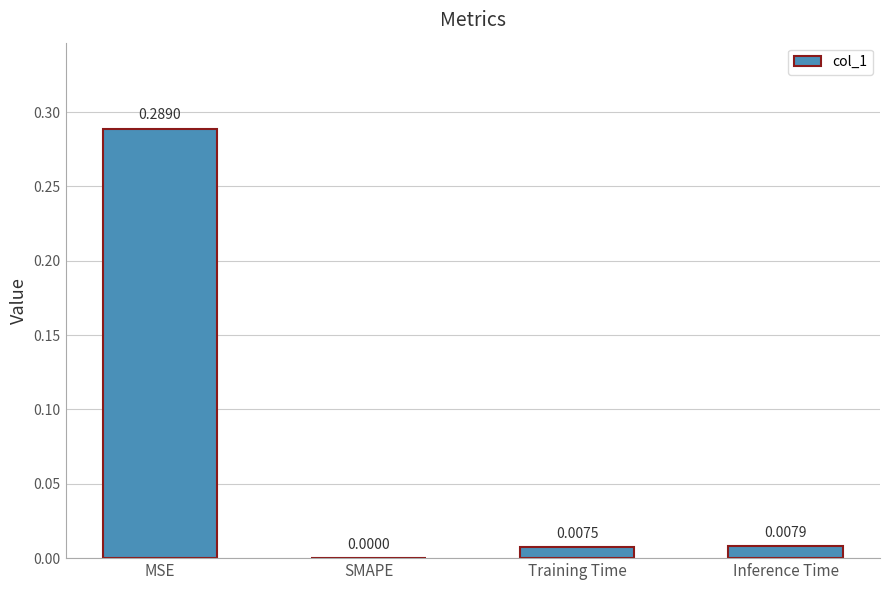

Which label corresponds to the largest value in the chart?

MSE